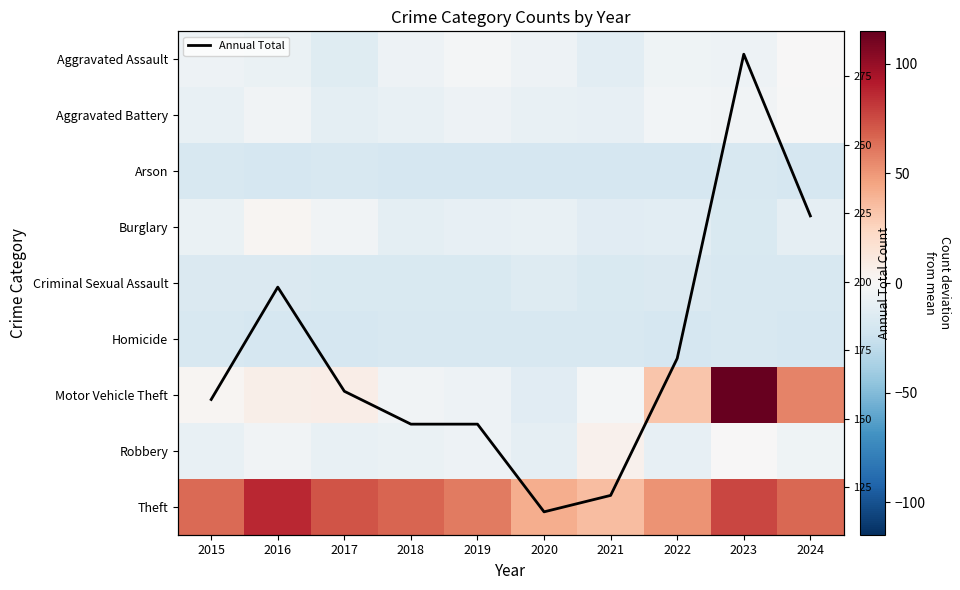

Which series has the largest total across all categories?

Annual Total